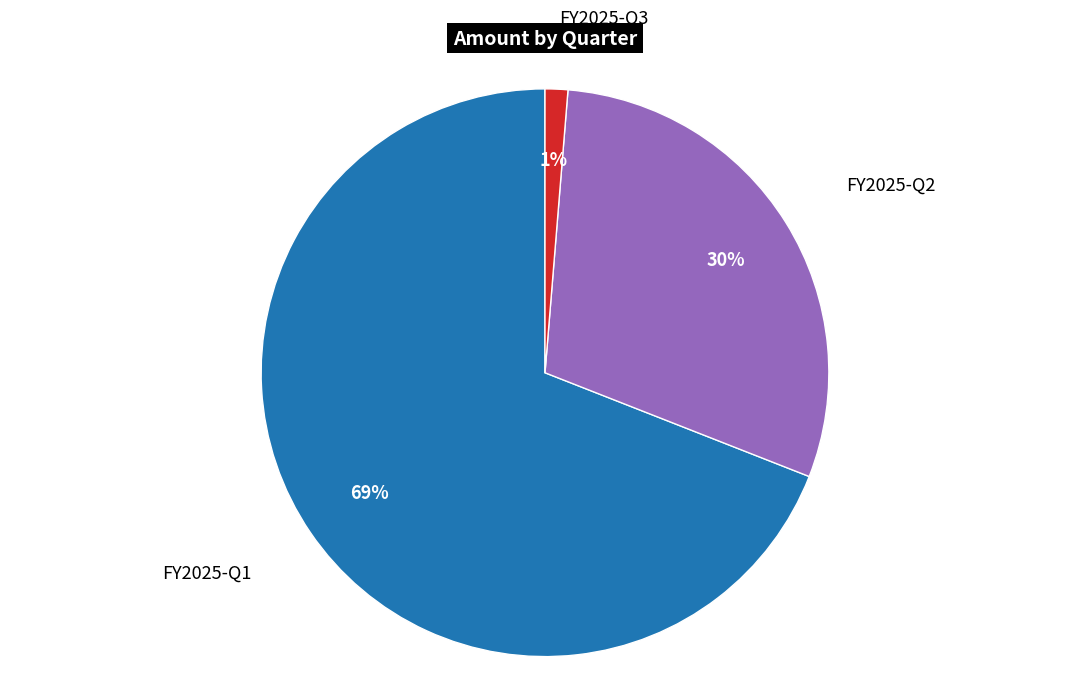

Does any single category account for the majority?

Yes